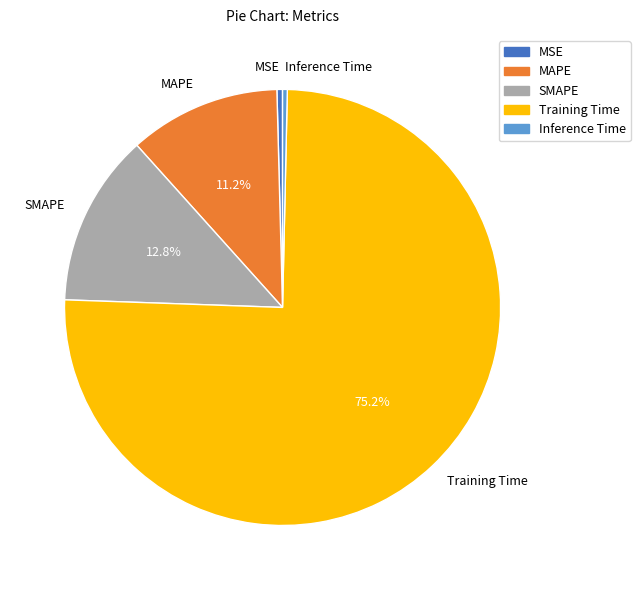

Count the number of slices in the pie.

5